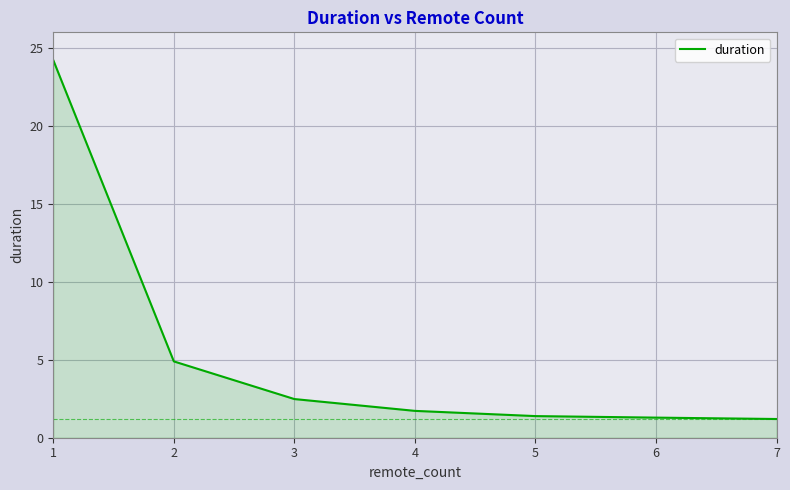

What is the sum of the values at 2 and 1?

29.1